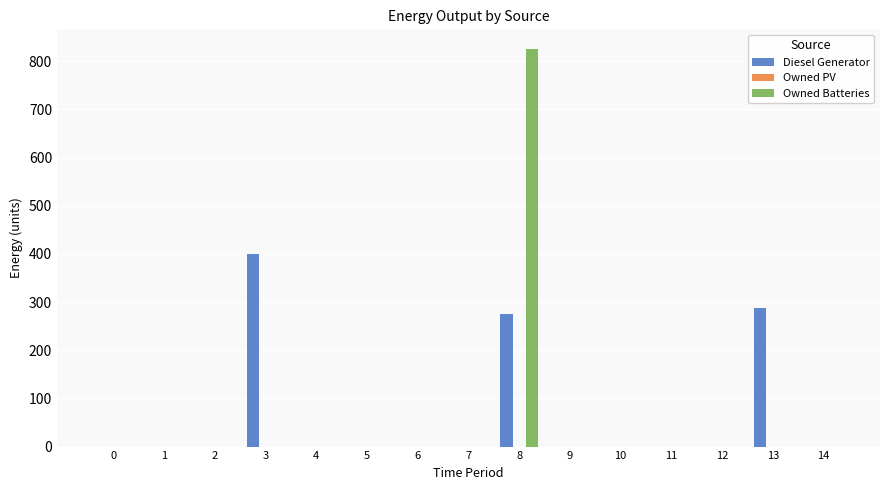

Is it true that Owned Batteries equals 0 at 2?

True